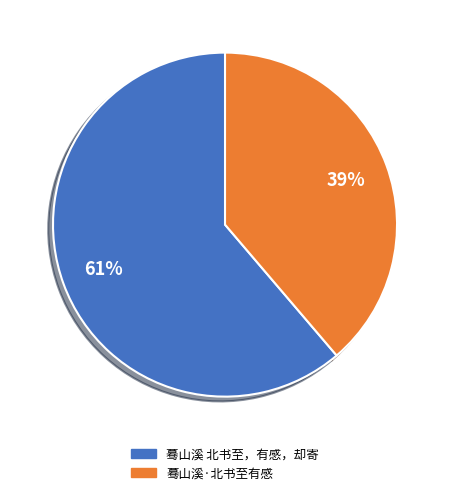

True or false: 蓦山溪 北书至，有感，却寄 accounts for 61% of the total.

True